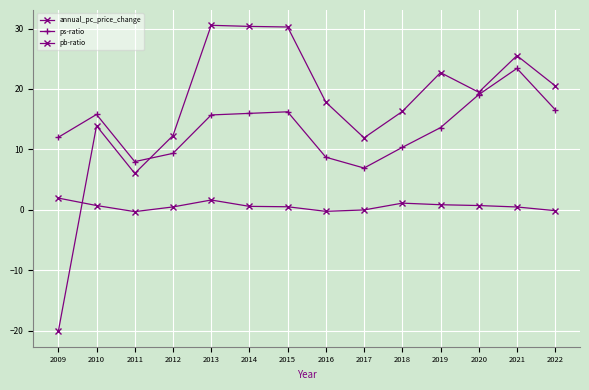

How many lines are shown in the chart?

3